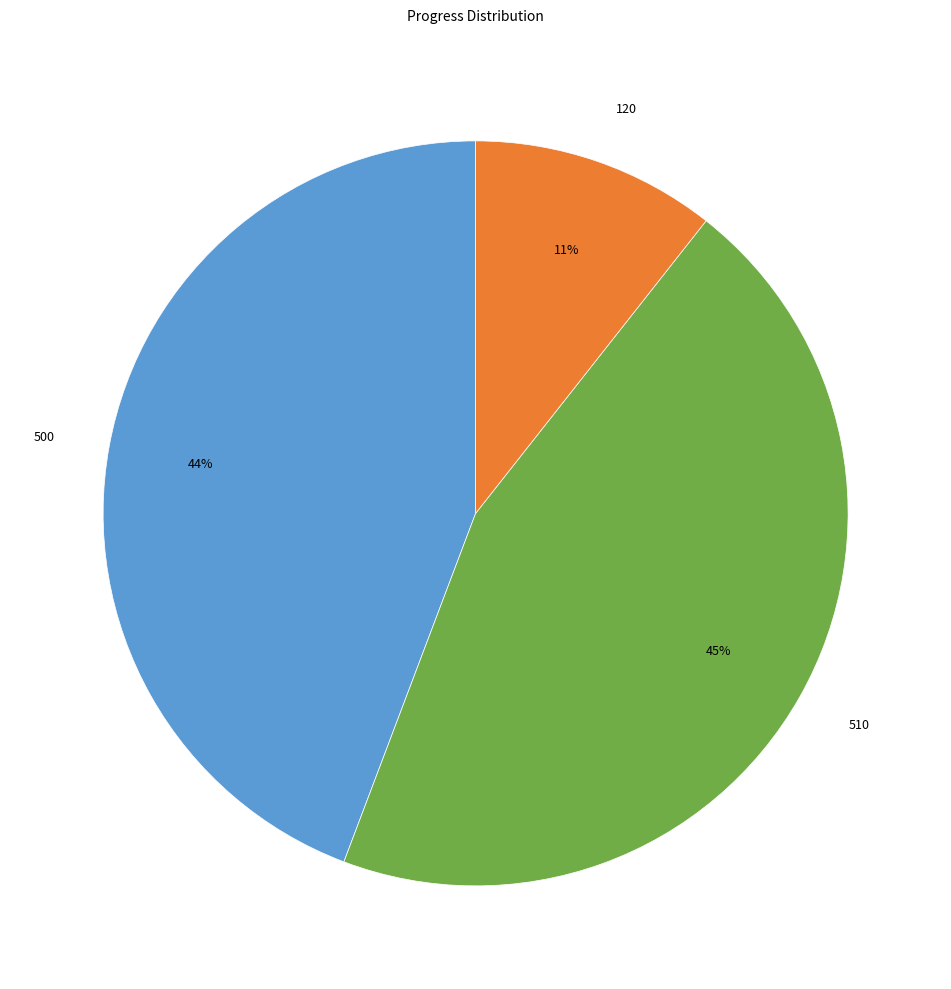

Between 500 and 120, which is larger?

500